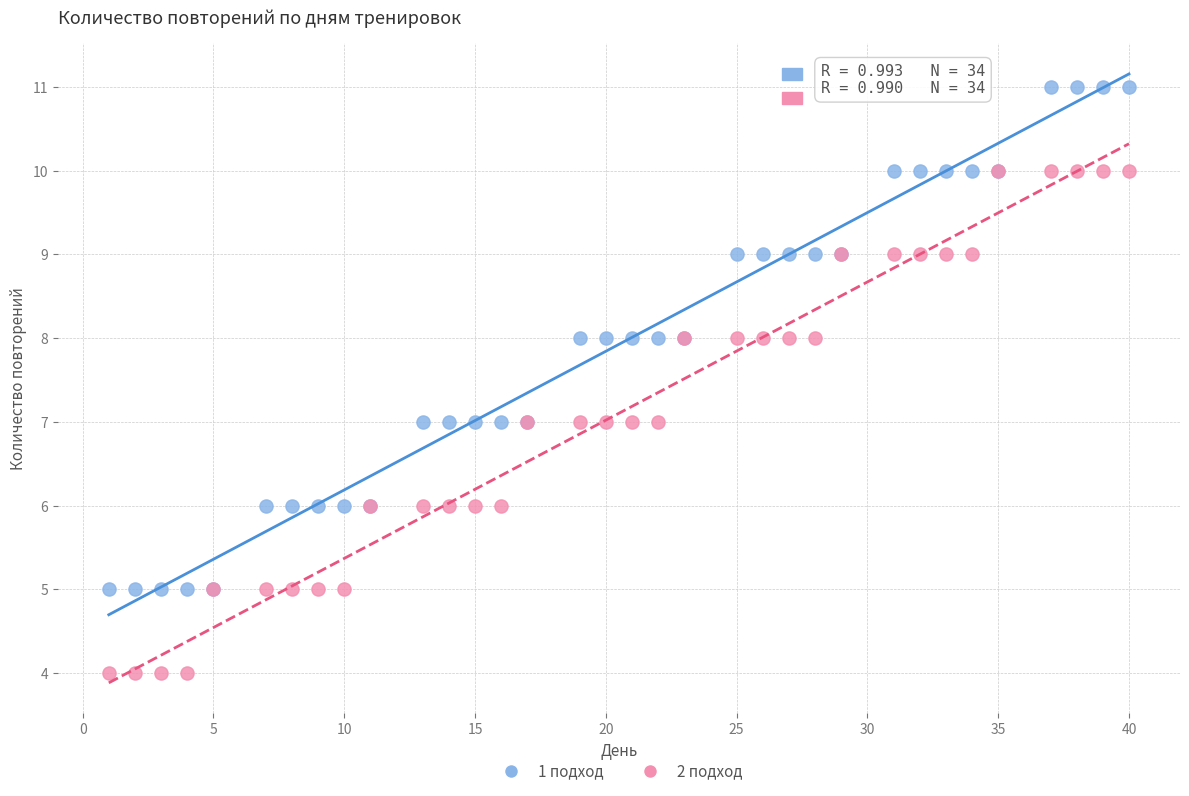

What are all the series names shown in the legend?

1 подход, 2 подход